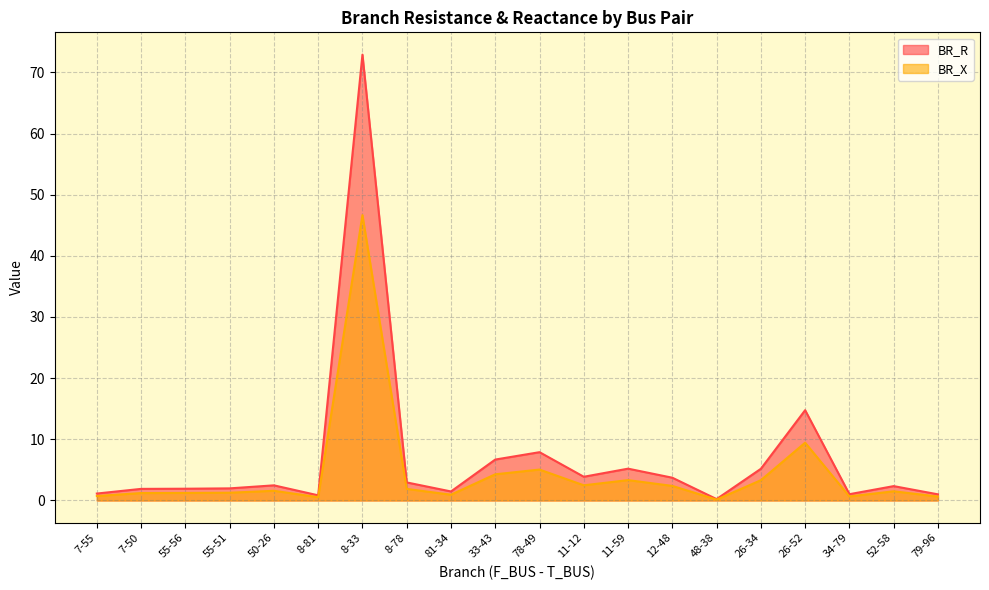

True or false: BR_R has more than 2 points higher than both neighbors.

True